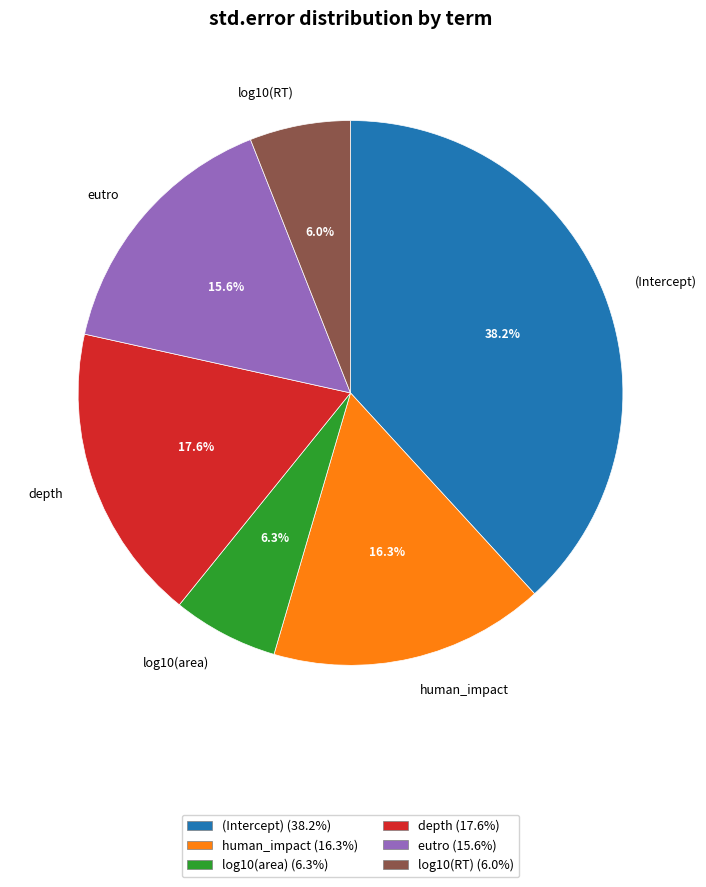

Does any single category account for the majority?

No